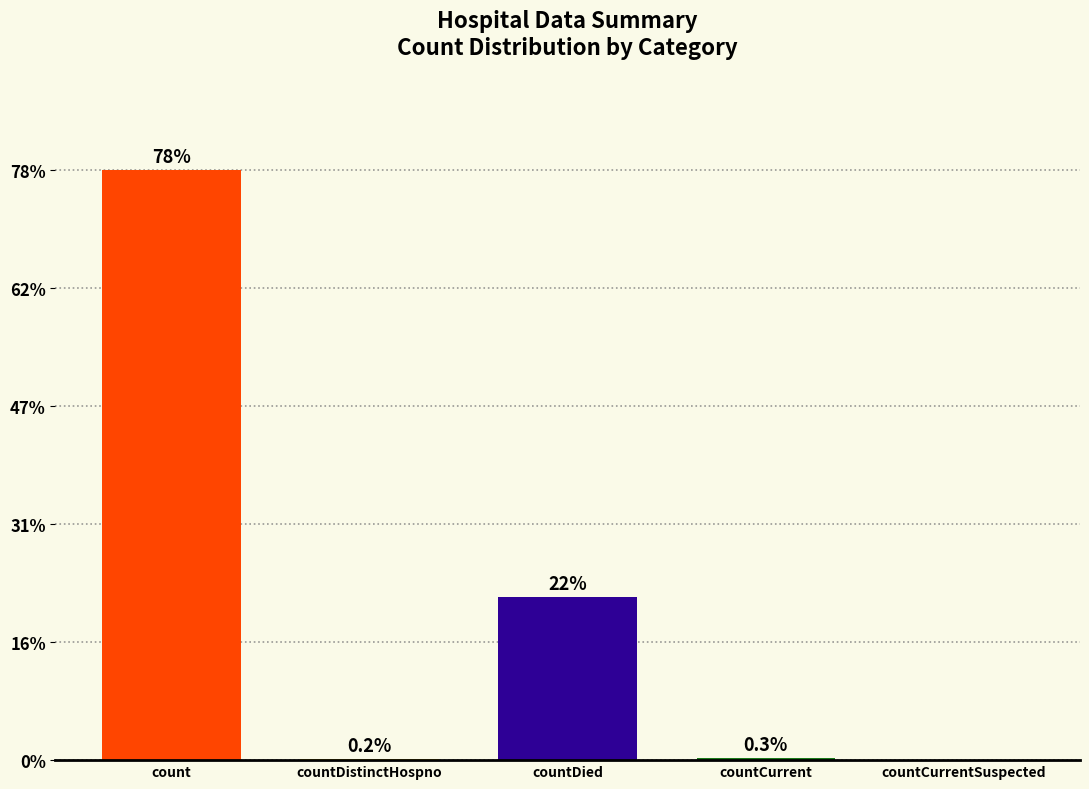

Are the bars horizontal?

No